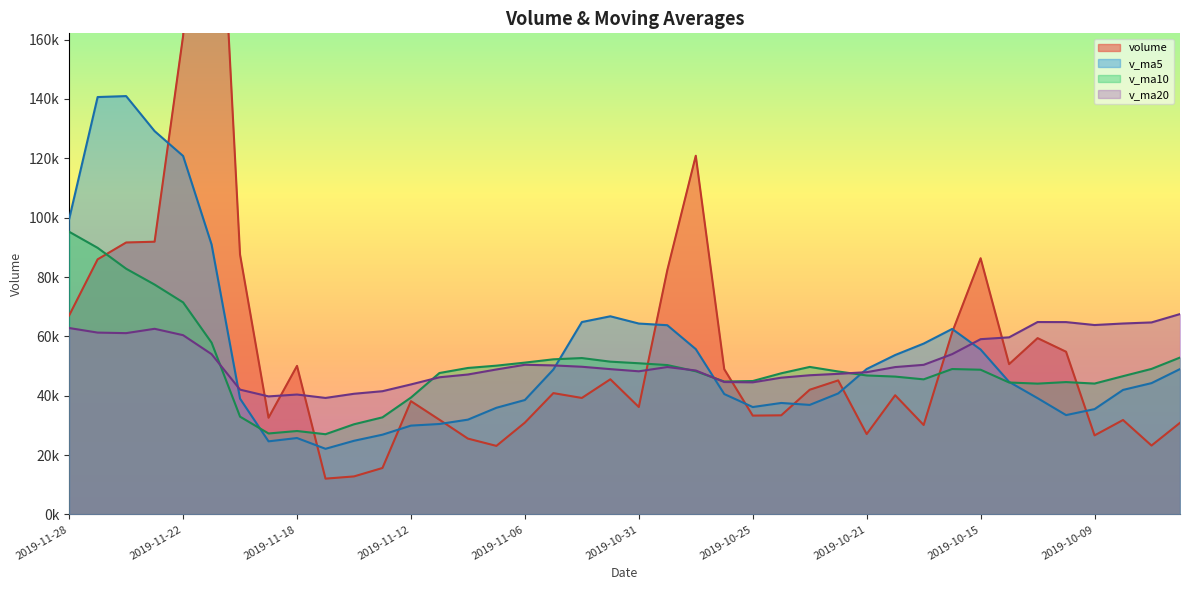

What are all the series names shown in the legend?

volume, v_ma5, v_ma10, v_ma20